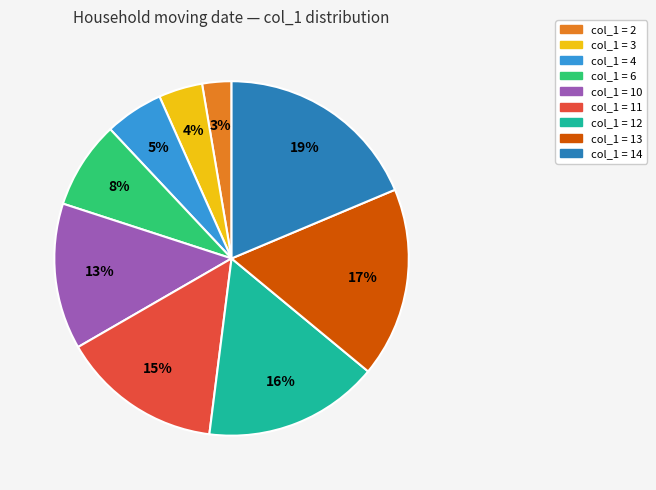

Does any single category account for the majority?

No